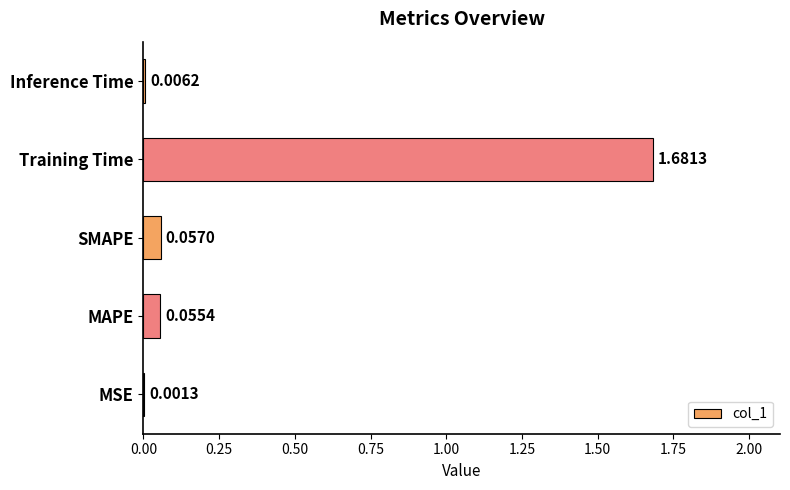

Which has a higher value, SMAPE or MAPE?

SMAPE